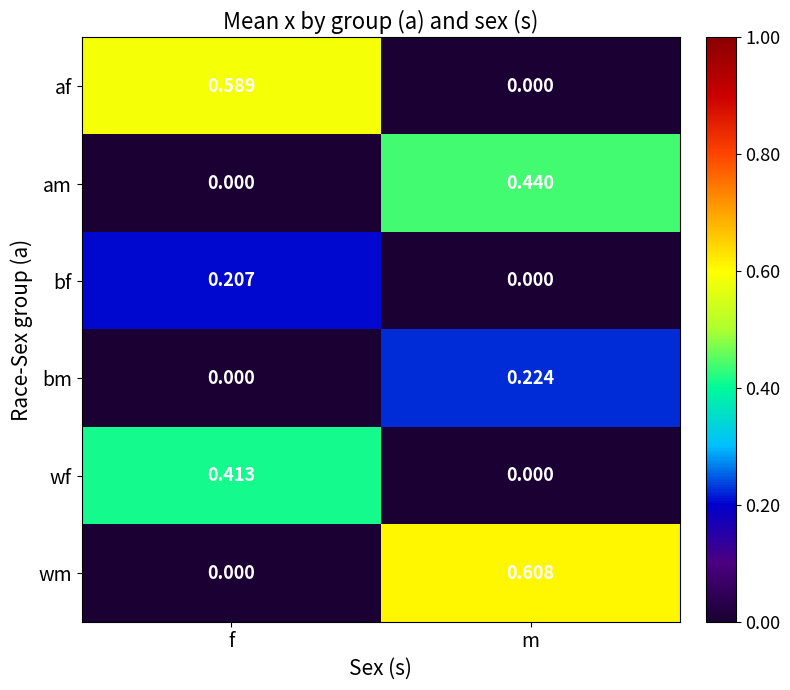

Rank the categories by bf value from highest to lowest.

f, m